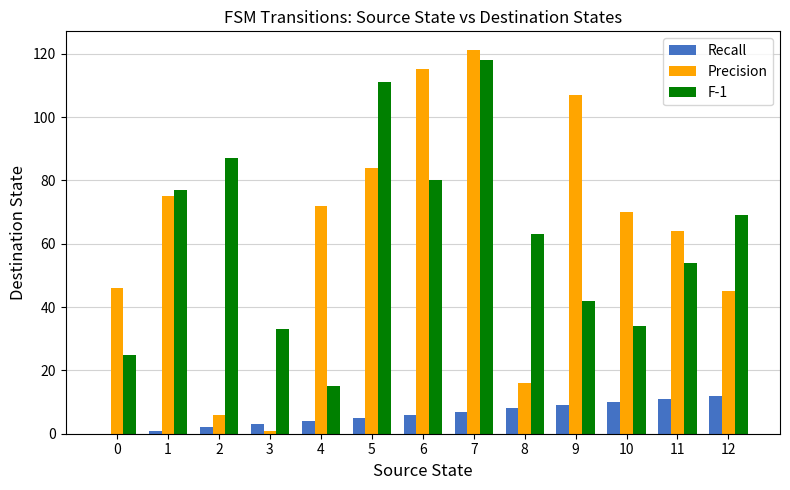

Reading left to right, transcribe all the data shown in this chart.

Recall: 0	1	2	3	4	5	6	7	8	9	10	11	12
Precision: 46	75	6	1	72	84	115	121	16	107	70	64	45
F-1: 25	77	87	33	15	111	80	118	63	42	34	54	69